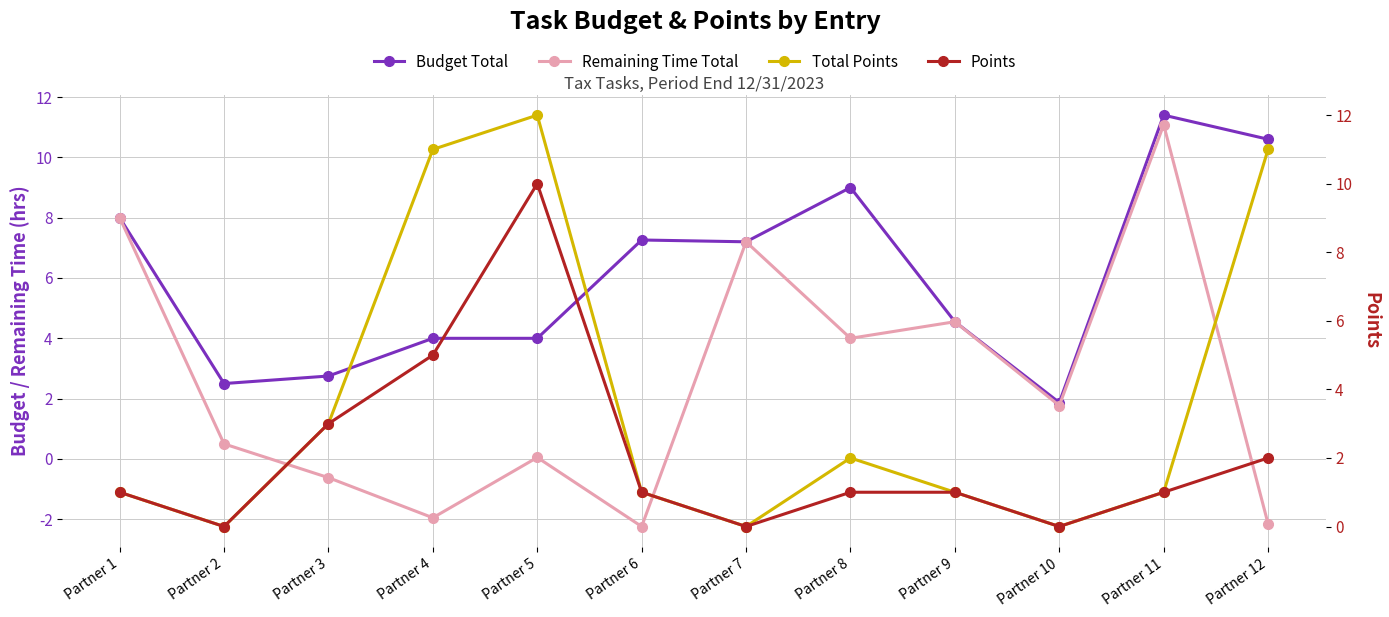

At Partner 7, list the series in order from smallest to largest.

Total Points, Points, Budget Total, Remaining Time Total